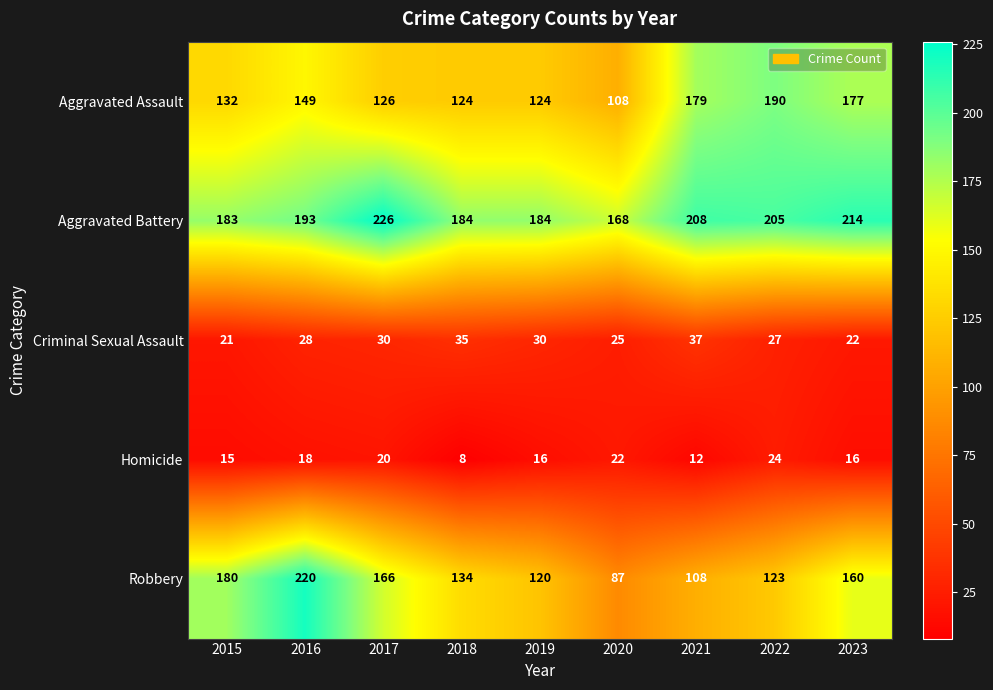

What is the approximate value of Aggravated Assault at 2016, to the nearest 5?

150